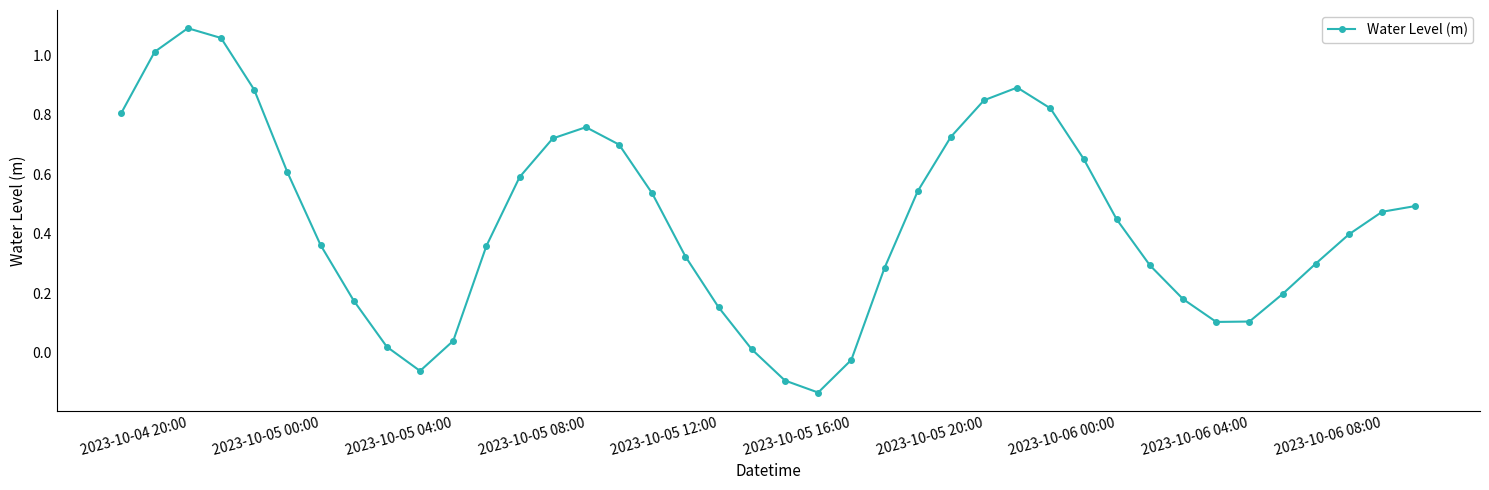

What is the sum of all values?

17.6